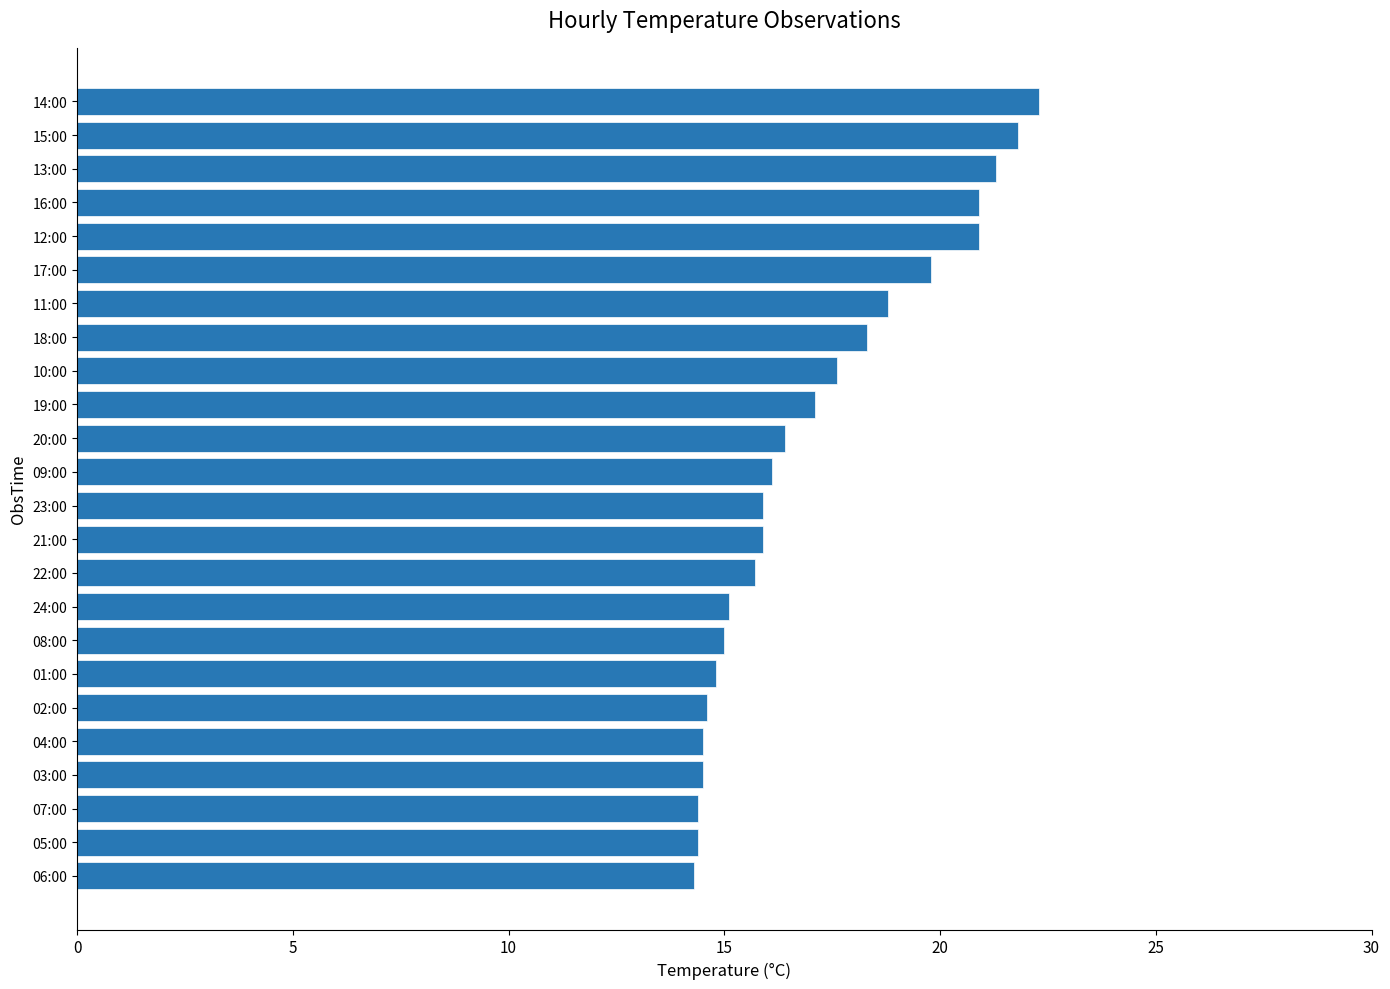

What is the difference between the maximum and minimum values?

8.0